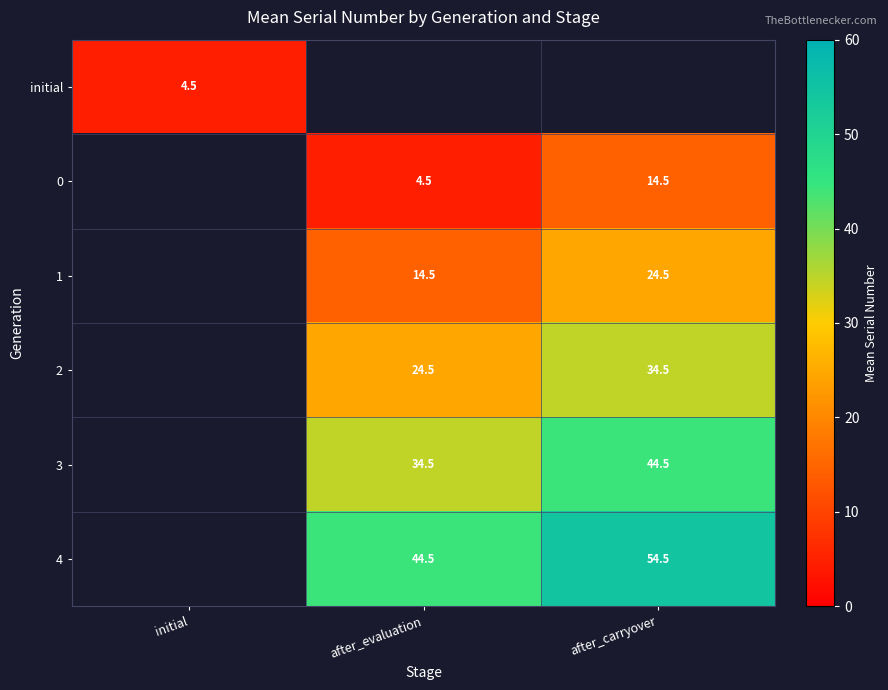

Read the 0 value at after_carryover.

14.5